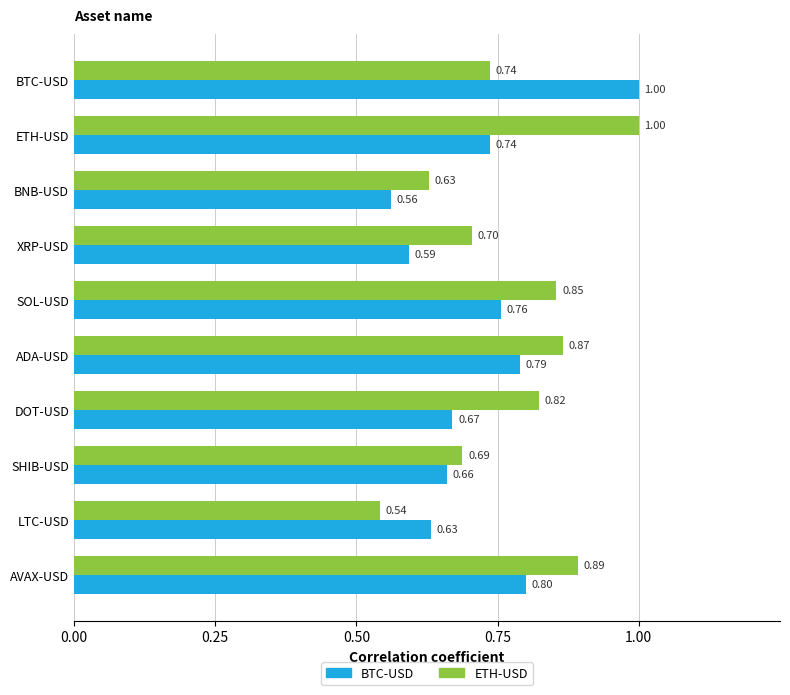

Which series has the largest range (max minus min)?

ETH-USD